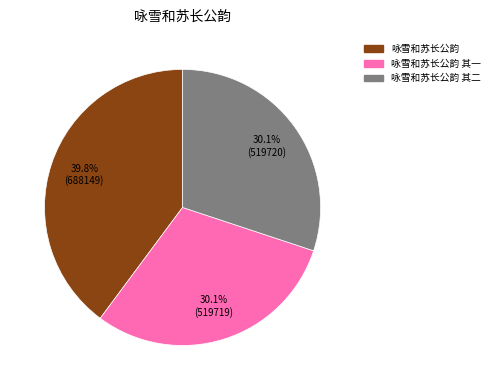

Does any single category account for the majority?

No